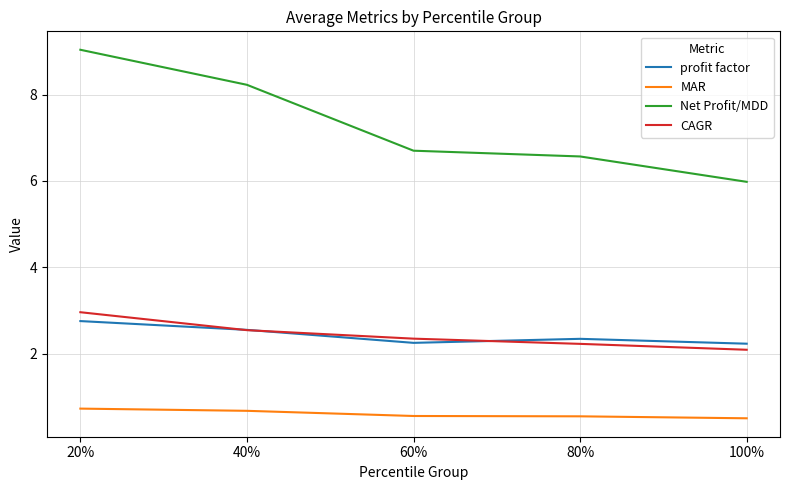

Count the number of data series in this chart.

4